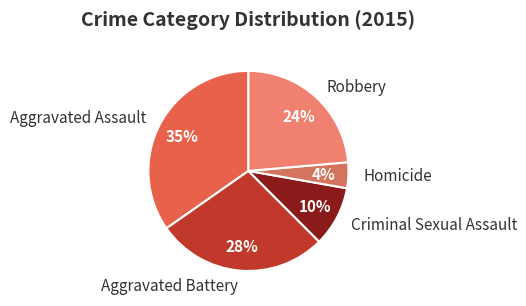

What is the largest slice in the pie chart?

Aggravated Assault